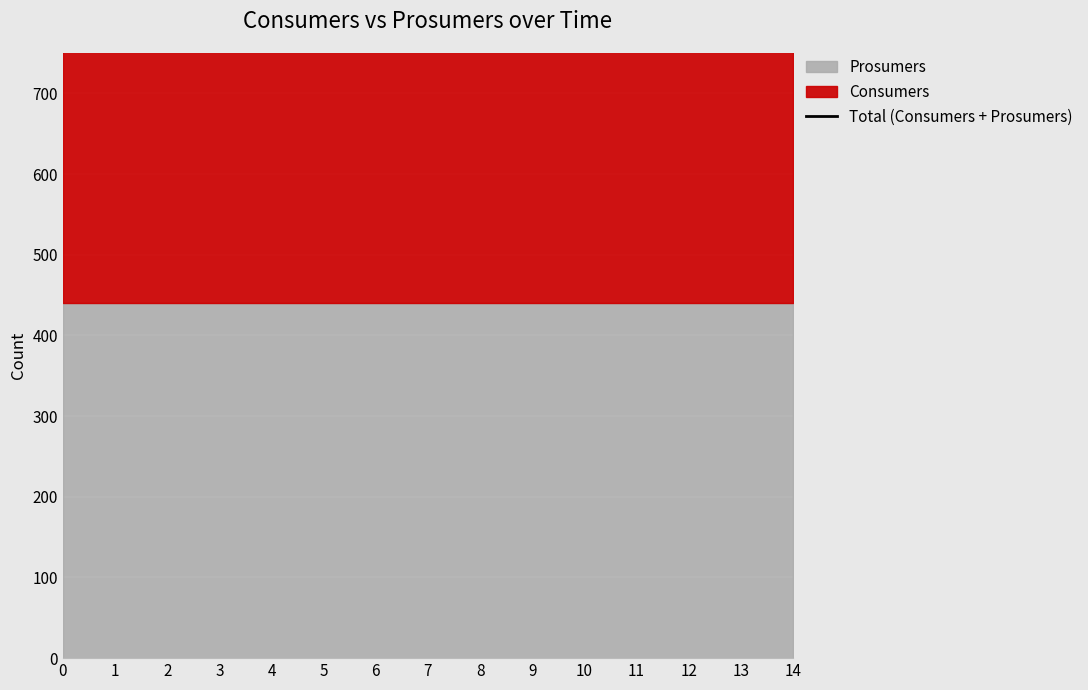

How many series are shown in this chart?

2